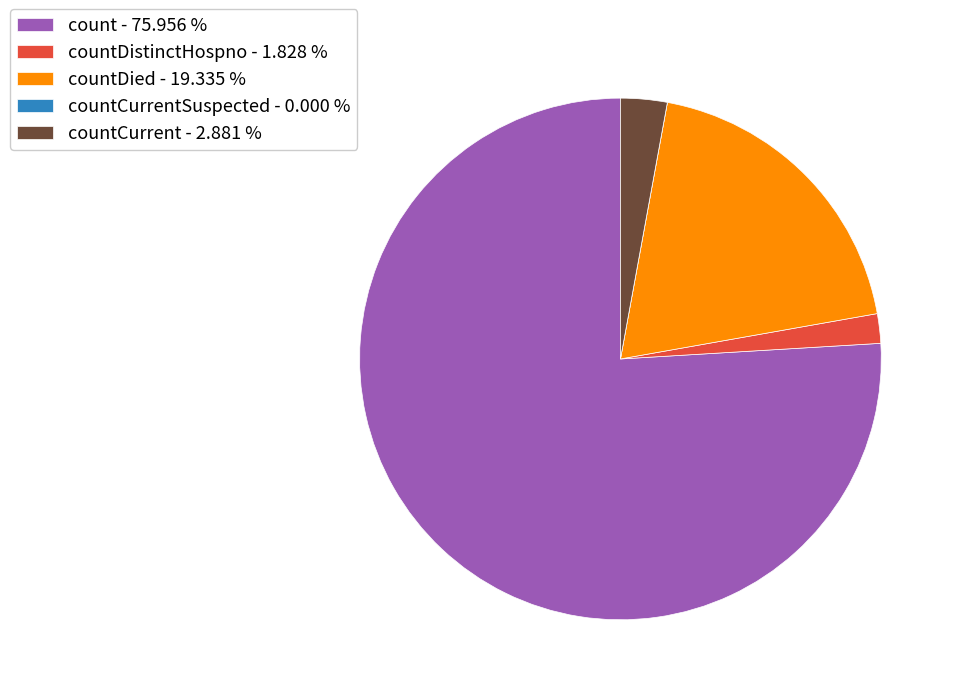

Which slice is the largest?

count - 75.956 %